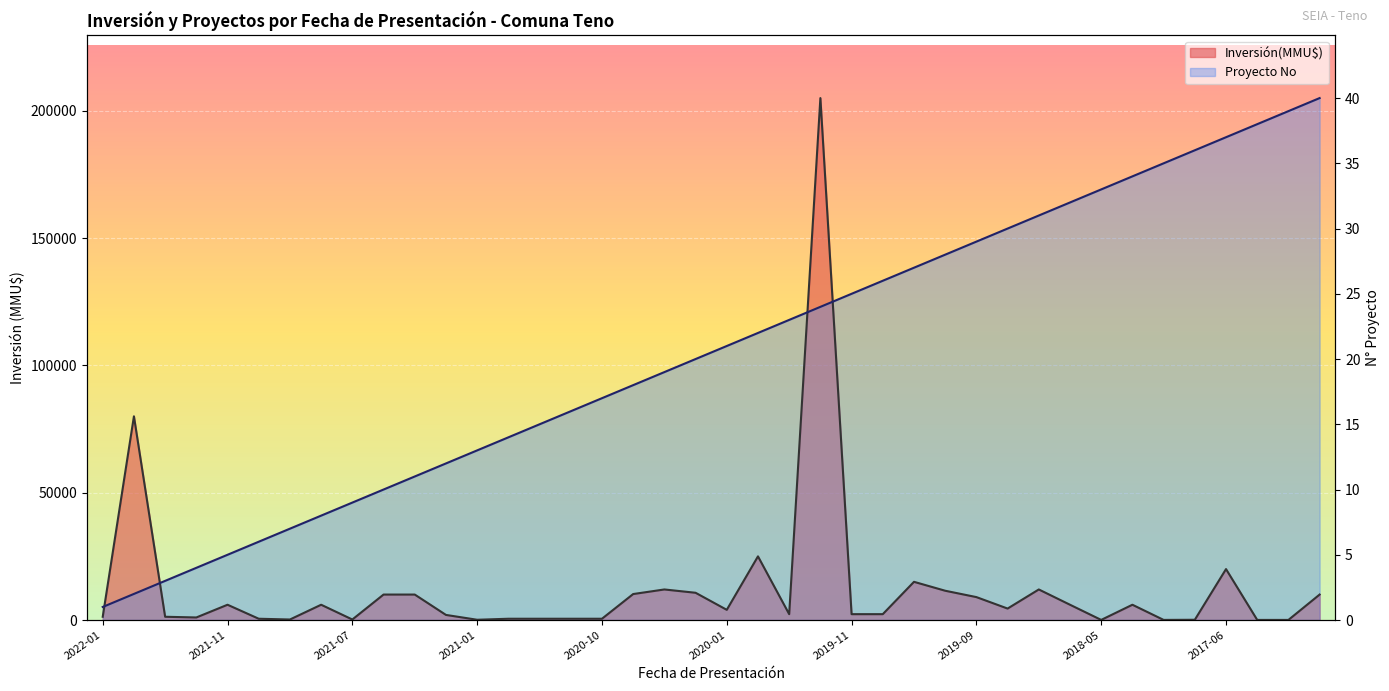

Count the number of categories in the chart.

40